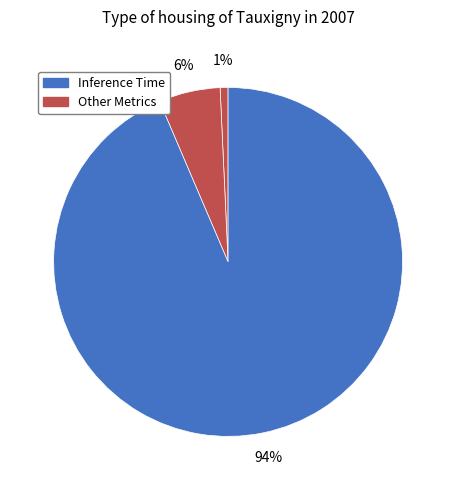

What is the majority slice?

Inference Time